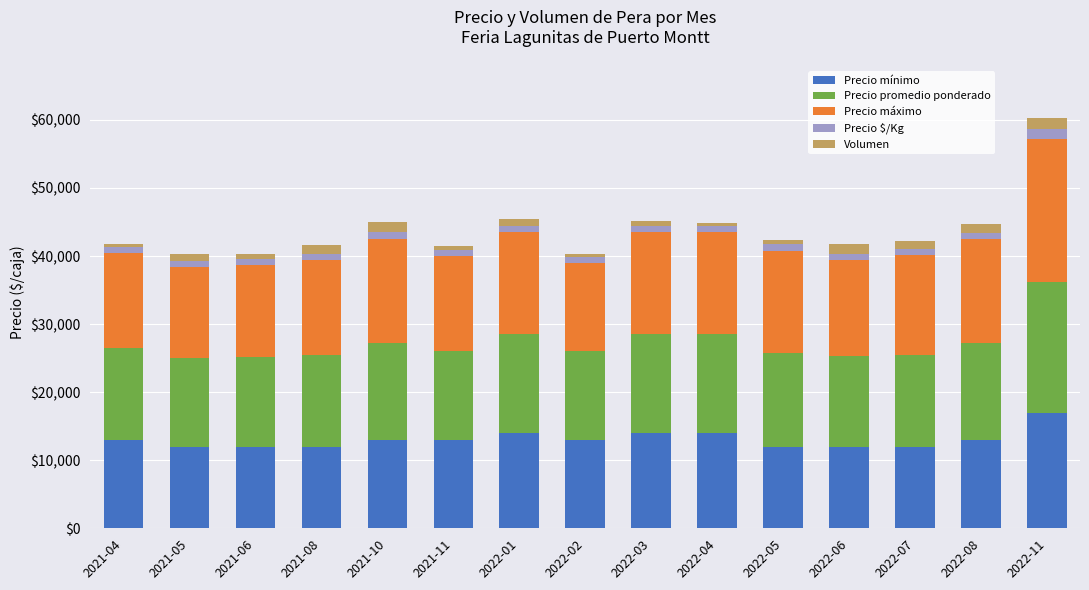

Which category has the highest value in the Precio mínimo series?

2022-11